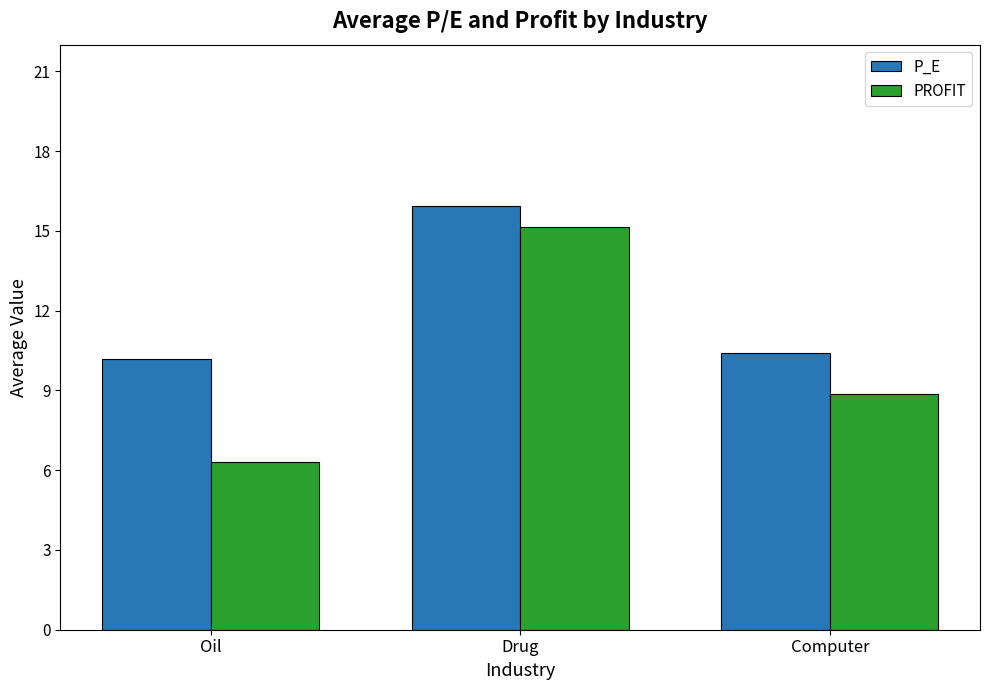

At which label does PROFIT reach its peak?

Drug